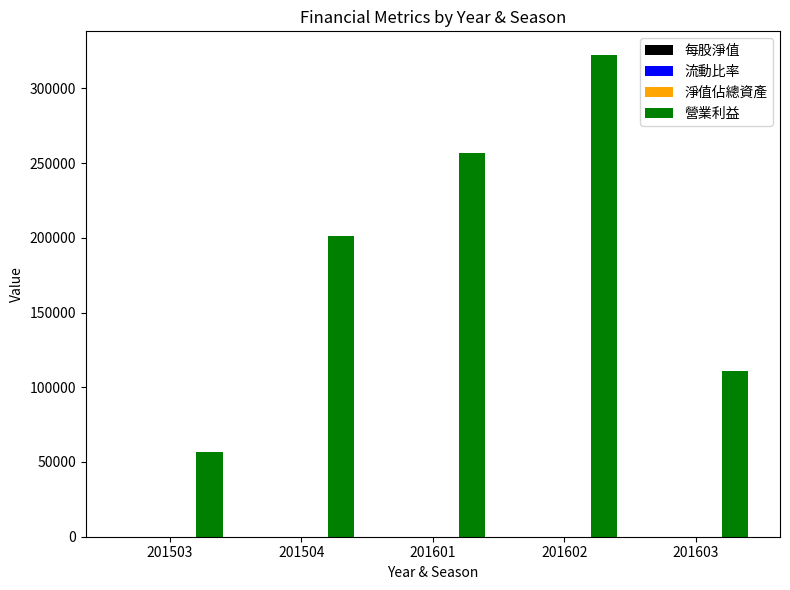

Which series has the largest total across all categories?

營業利益